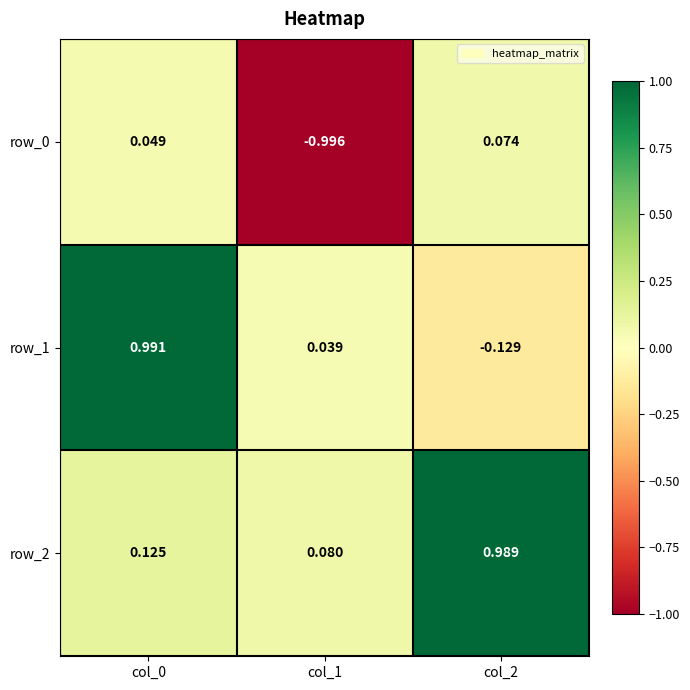

Is the value of row_1 at col_1 greater than the value of row_2 at col_1?

No